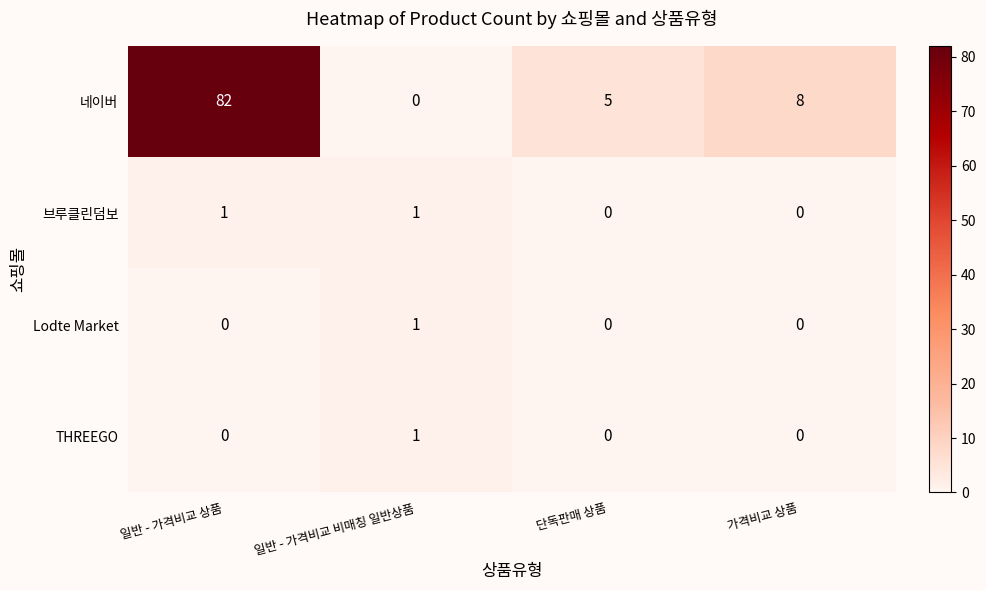

At which category is the sum across all series the highest?

일반 - 가격비교 상품